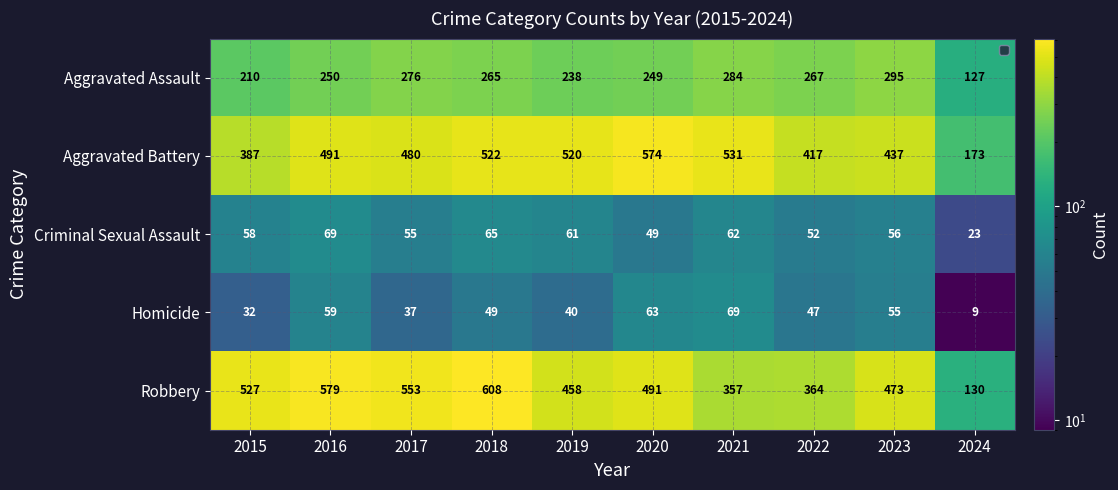

The Robbery series shows 473 at 2023. True or false?

True